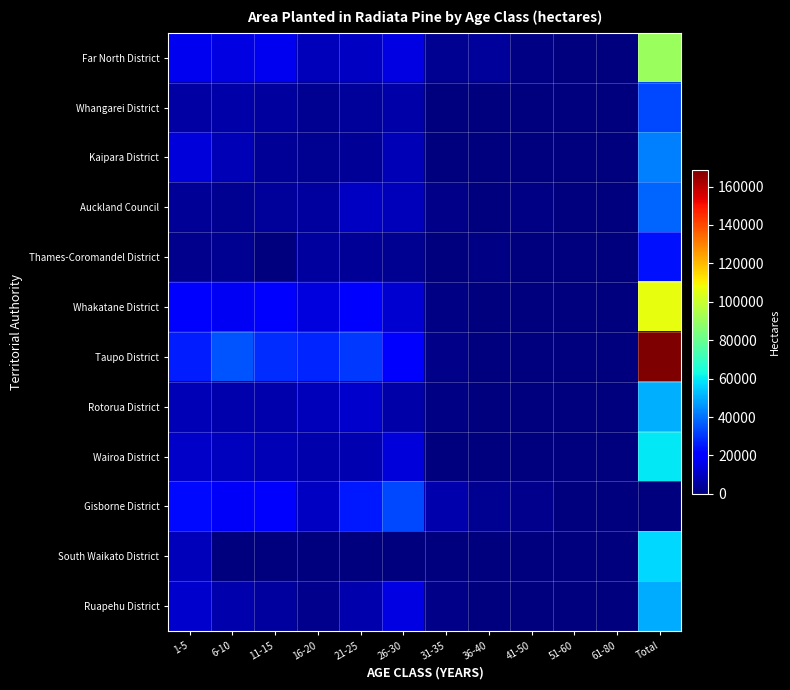

What is the maximum value shown in the chart?

168652